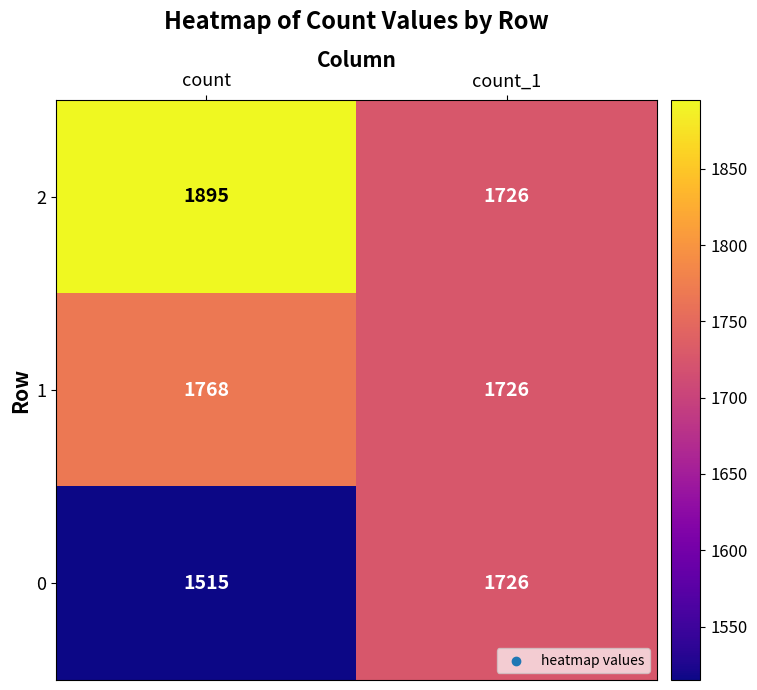

Reading left to right, transcribe all the data shown in this chart.

2: 1895	1726
1: 1768	1726
0: 1515	1726